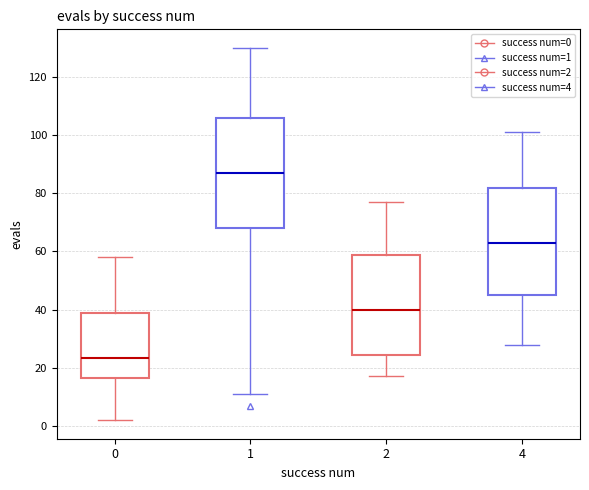

Reading left to right, transcribe this box plot: for each box, give where its median line is, the range the box spans, and where its two whiskers end, as read against the y-axis. The values are not printed on the chart, so give them approximately, as read against the axis.

0: median 24, box 16 to 40, whiskers 2 to 58
1: median 88, box 68 to 106, whiskers 12 to 130
2: median 40, box 24 to 58, whiskers 18 to 78
4: median 64, box 46 to 82, whiskers 28 to 102